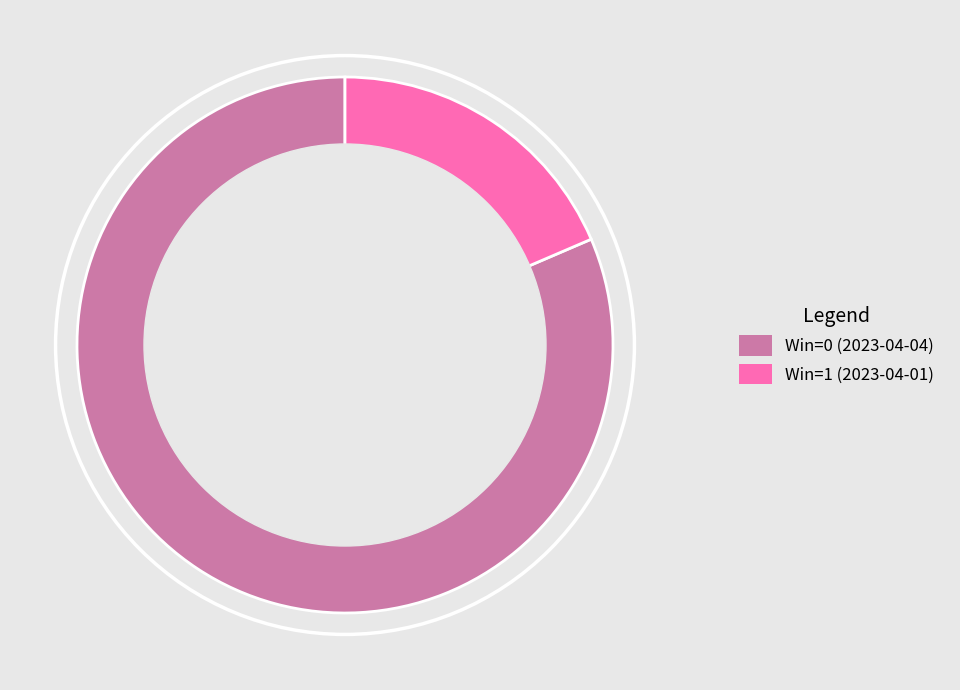

Do Win=0 (2023-04-04) and Win=1 (2023-04-01) together represent more than half of the pie?

Yes